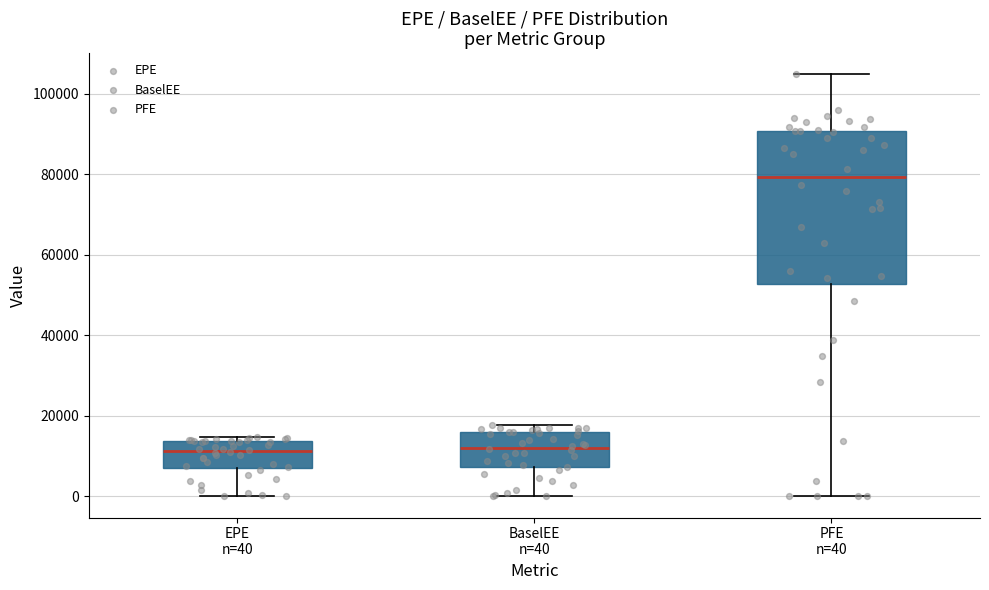

Which box's median line is the highest?

PFE n=40